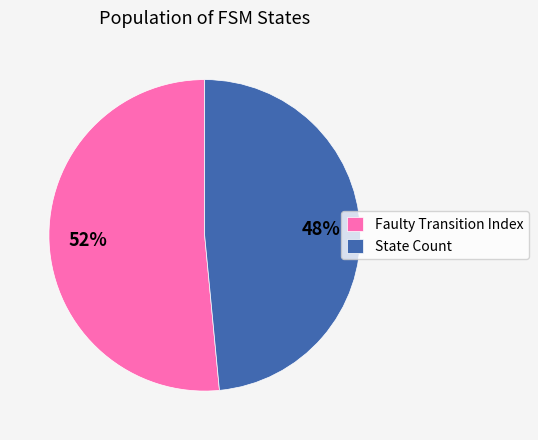

What is the majority slice?

Faulty Transition Index